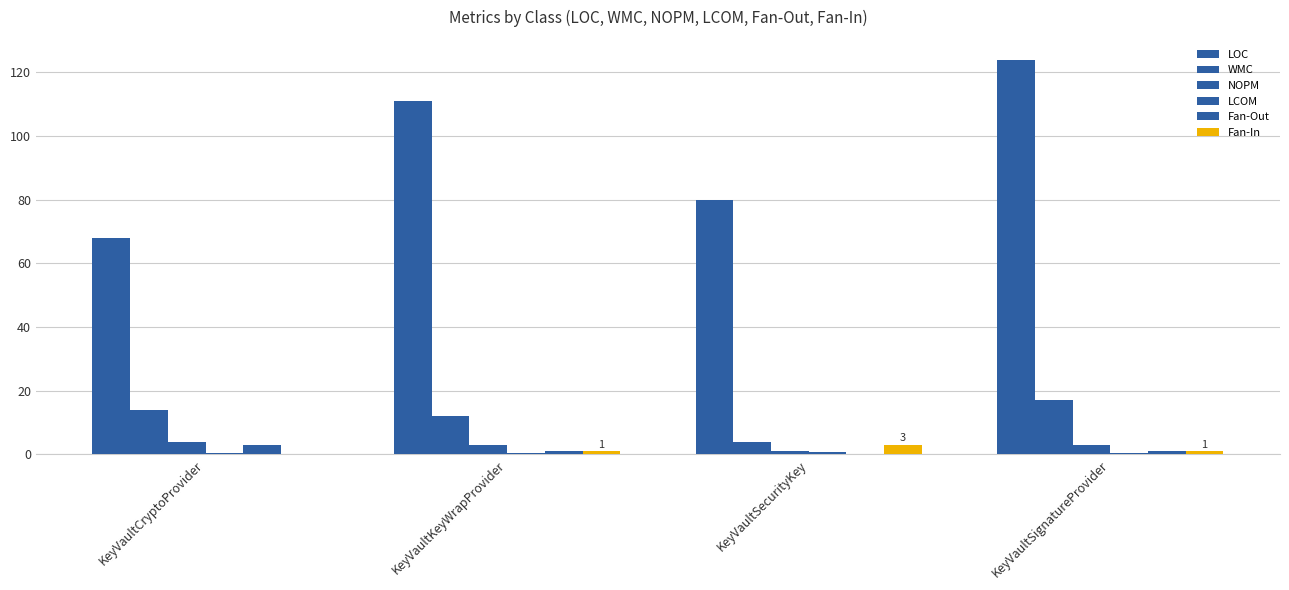

Does the chart contain stacked bars?

No